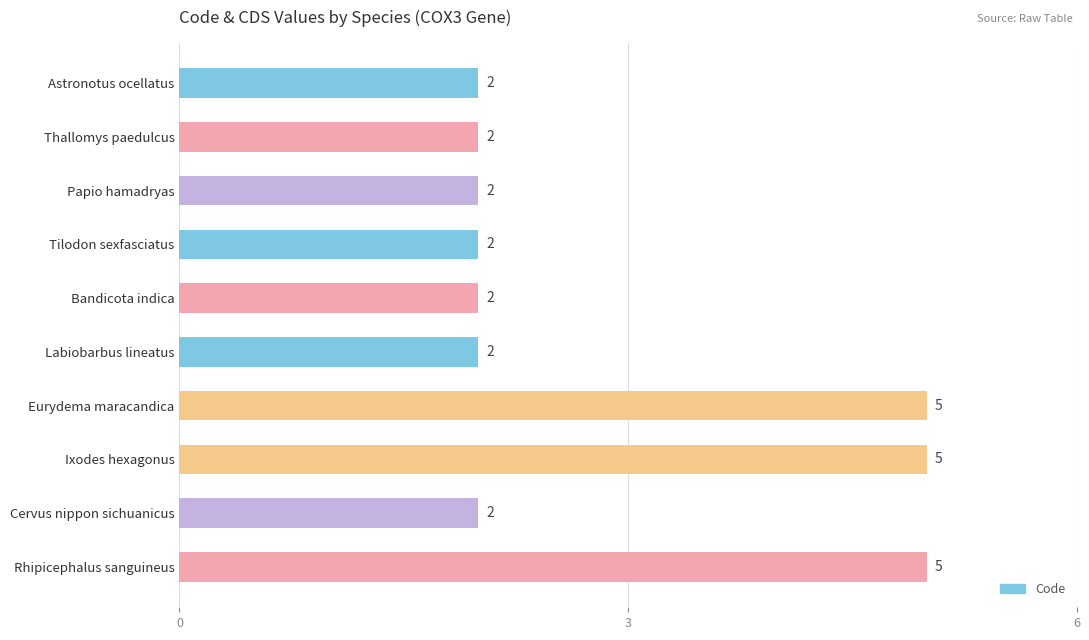

Reading top to bottom, extract all data points from this chart.

Astronotus ocellatus=2	Thallomys paedulcus=2	Papio hamadryas=2	Tilodon sexfasciatus=2	Bandicota indica=2	Labiobarbus lineatus=2	Eurydema maracandica=5	Ixodes hexagonus=5	Cervus nippon sichuanicus=2	Rhipicephalus sanguineus=5